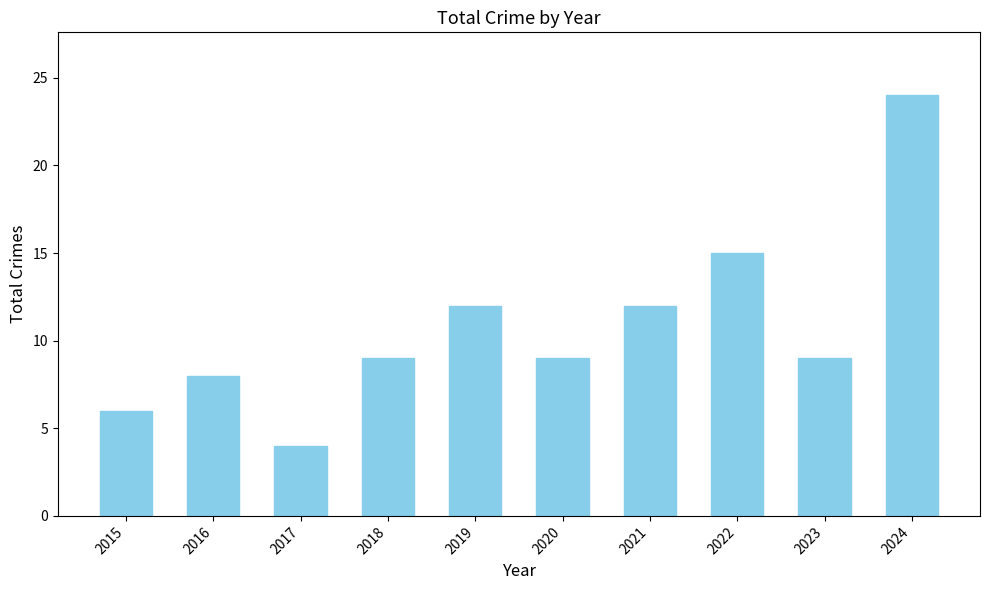

Reading left to right, extract all data points from this chart.

6	8	4	9	12	9	12	15	9	24